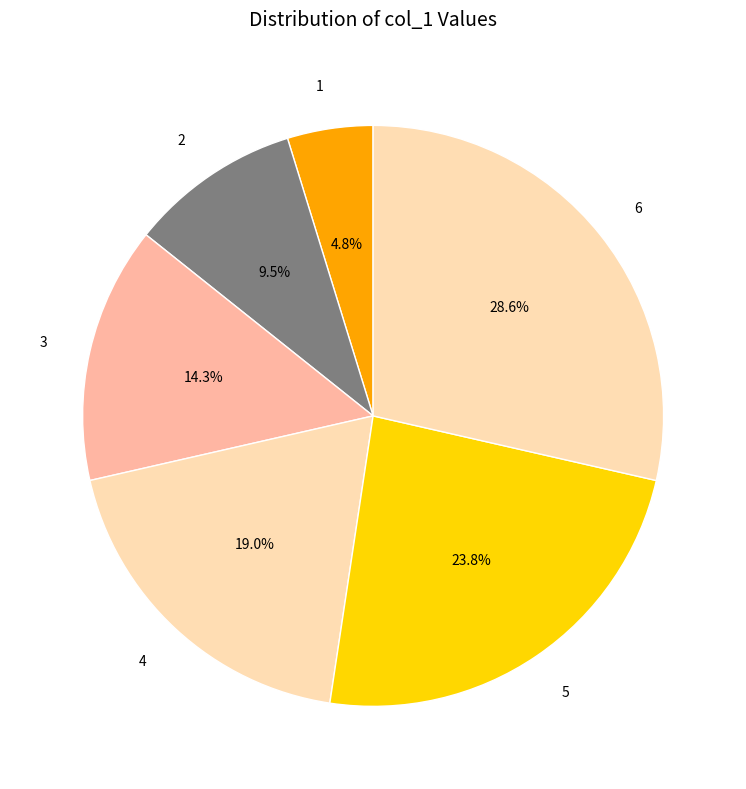

True or false: 4 accounts for 12% of the total.

False